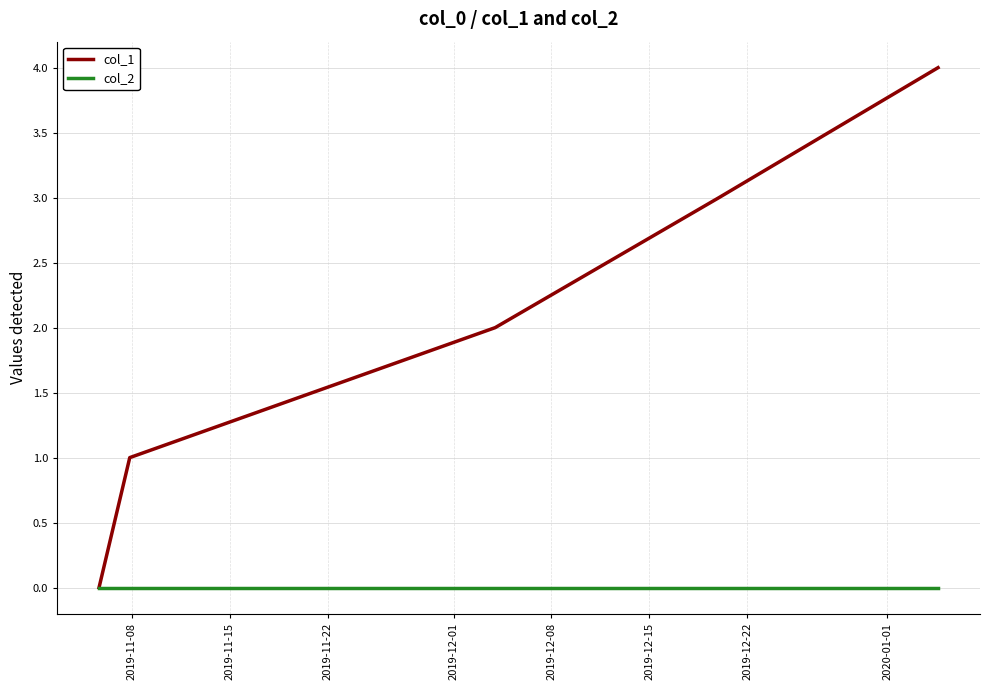

Which series has the largest range (max minus min)?

col_1